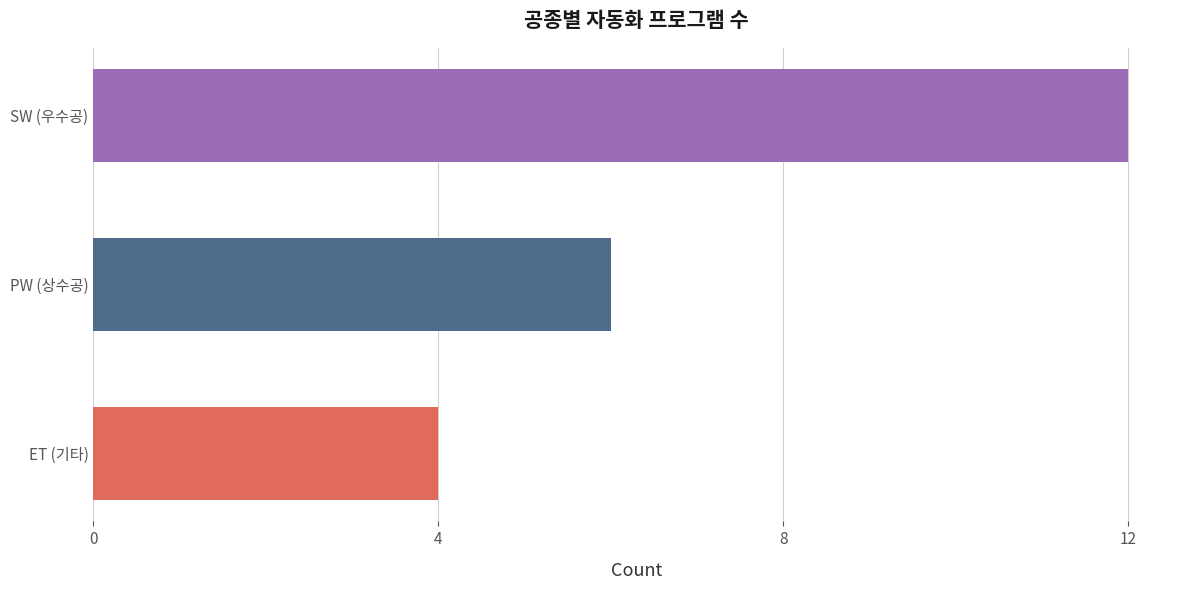

Which label corresponds to the largest value in the chart?

SW (우수공)